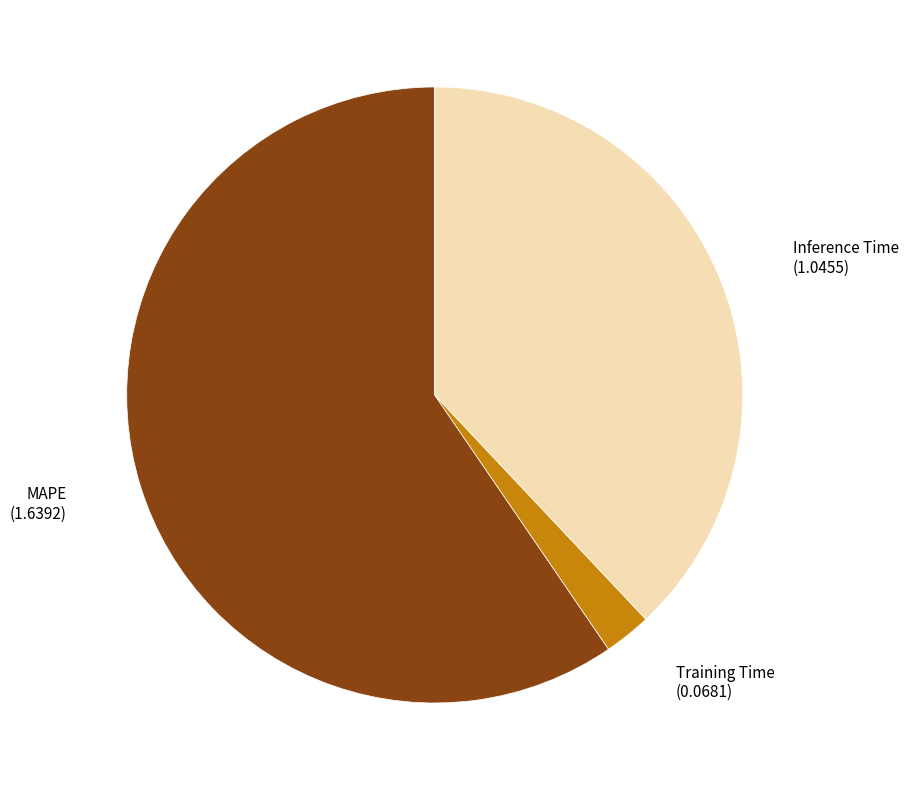

Which has a higher value, MAPE or Inference Time?

MAPE